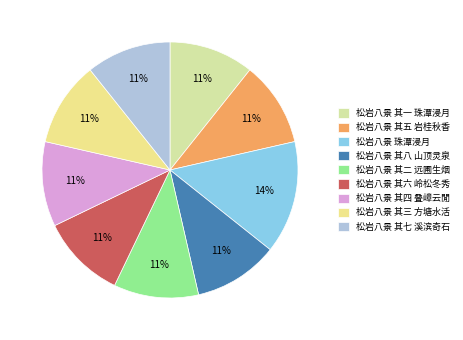

How many segments does this pie chart have?

9